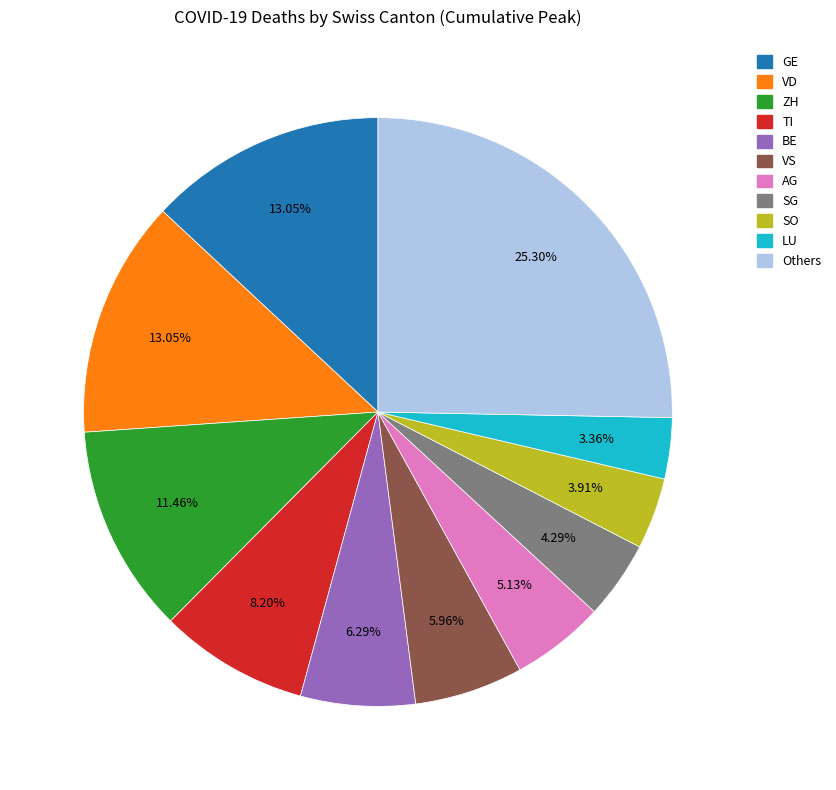

How many segments does this pie chart have?

11